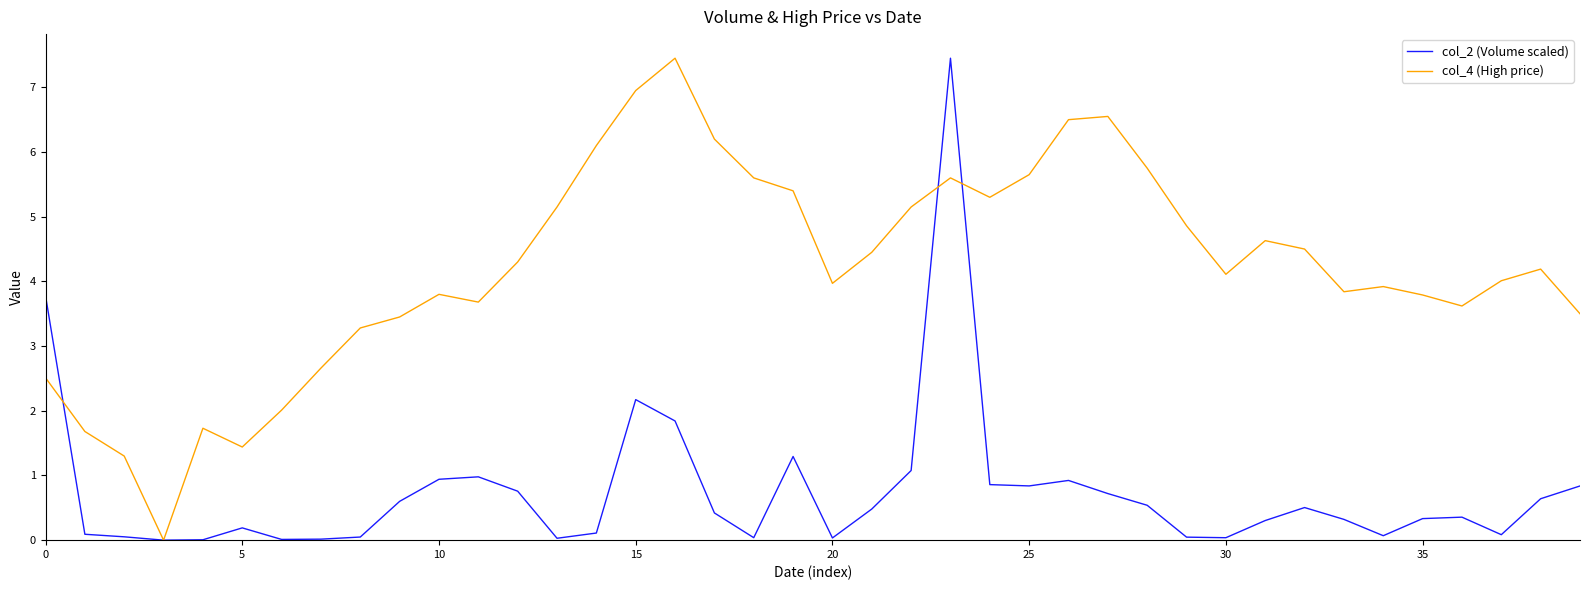

Which series has the largest total across all categories?

col_4 (High price)